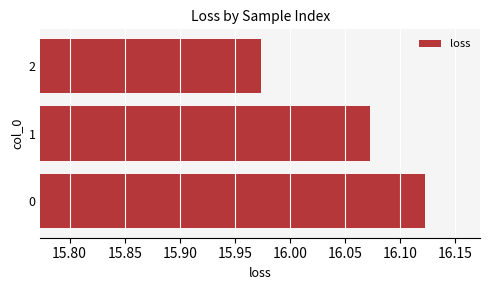

True or false: the data shows 4.4 at 1.

False